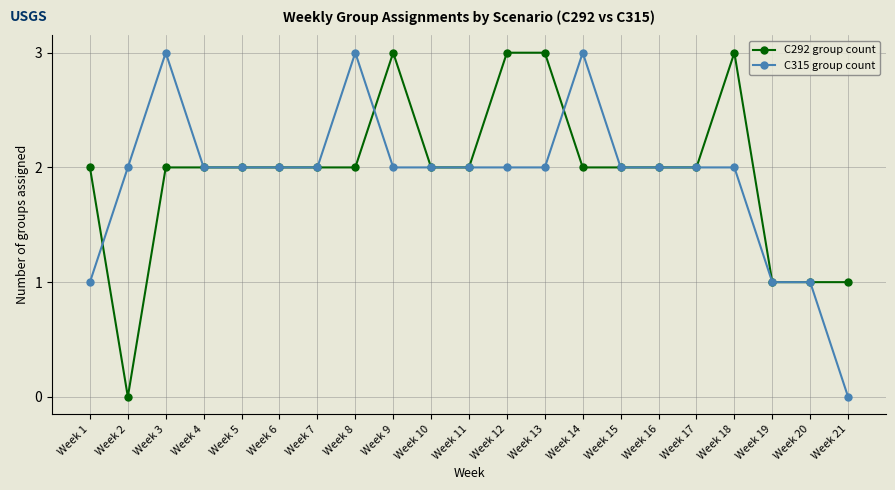

Reading left to right, extract all data points from this chart.

C292 group count: 2	0	2	2	2	2	2	2	3	2	2	3	3	2	2	2	2	3	1	1	1
C315 group count: 1	2	3	2	2	2	2	3	2	2	2	2	2	3	2	2	2	2	1	1	0